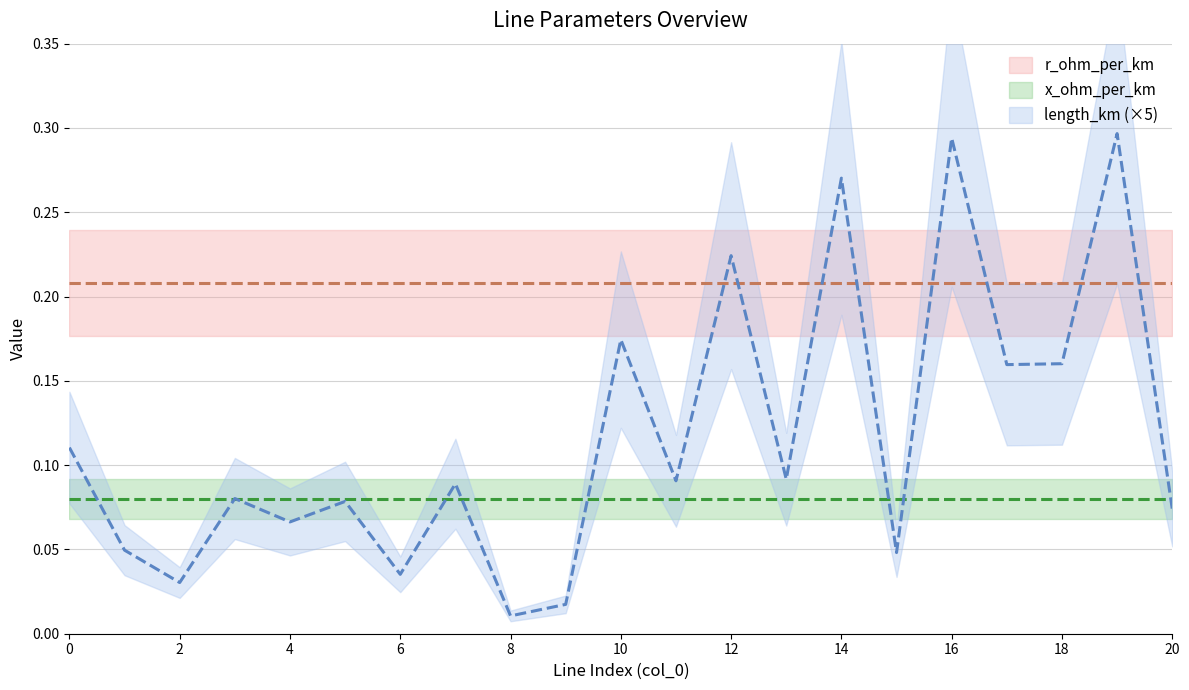

What is the difference between the second highest and second lowest values in the length_km series?

0.1